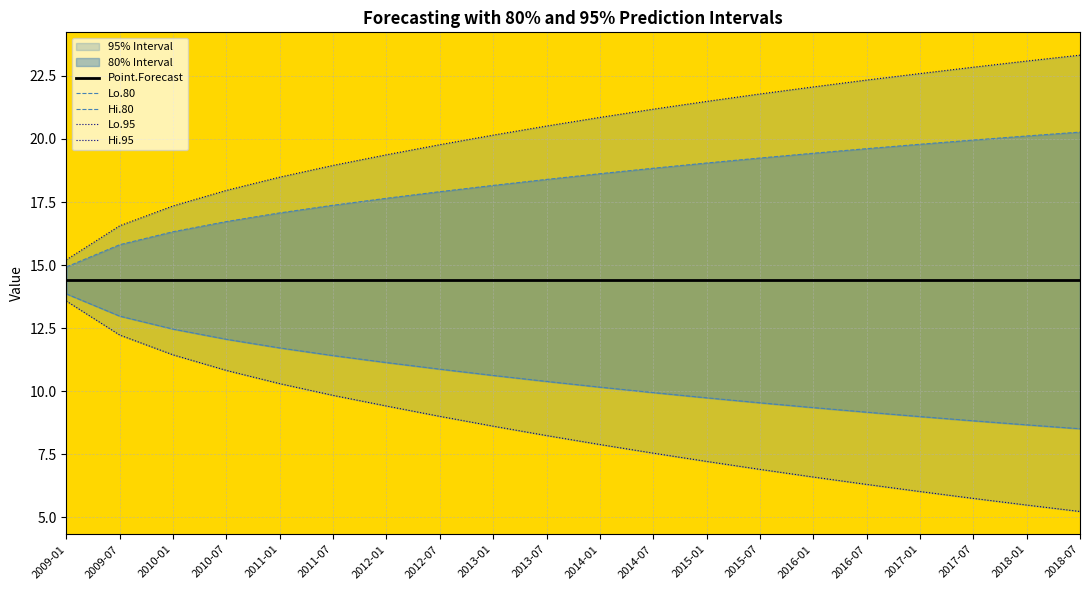

Which has a higher value, 2011-07 or 2011-01?

2011-07